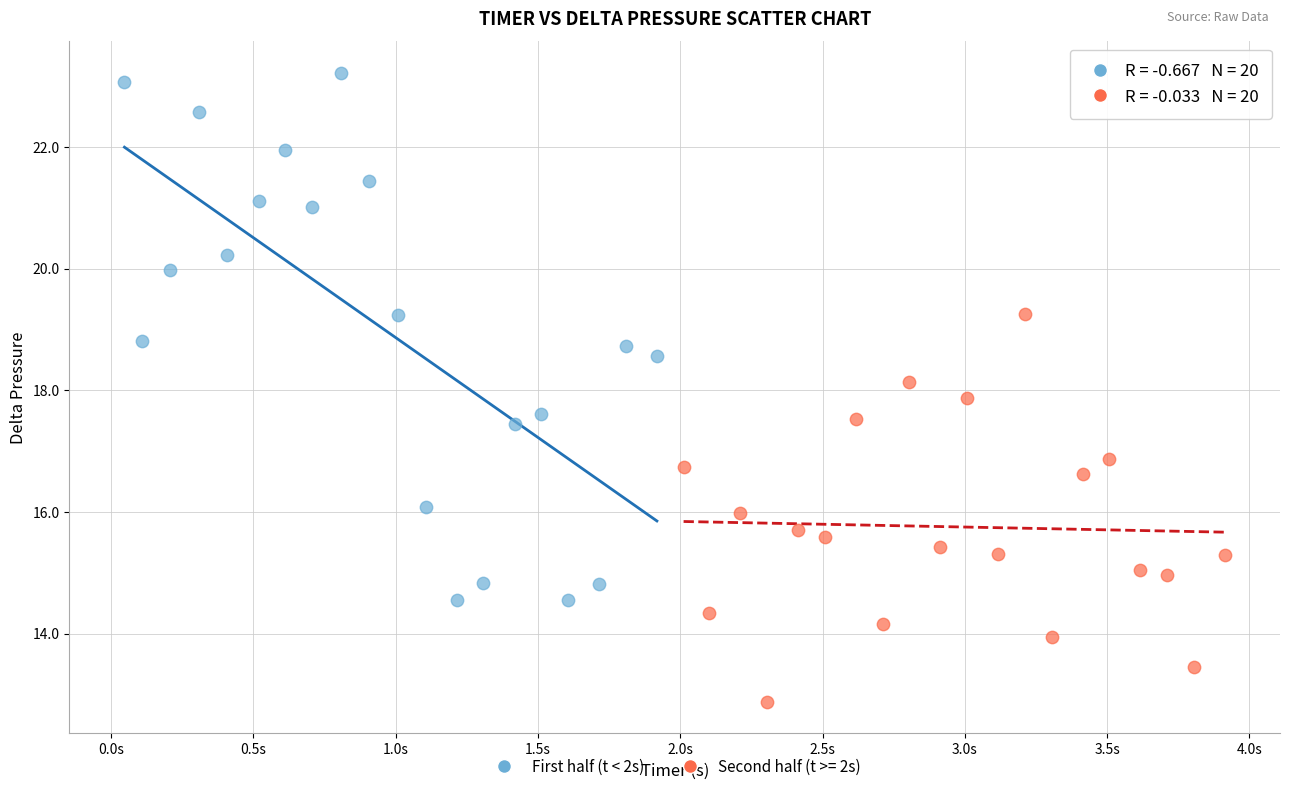

Which series has the widest spread of Y values?

First half (t < 2s)